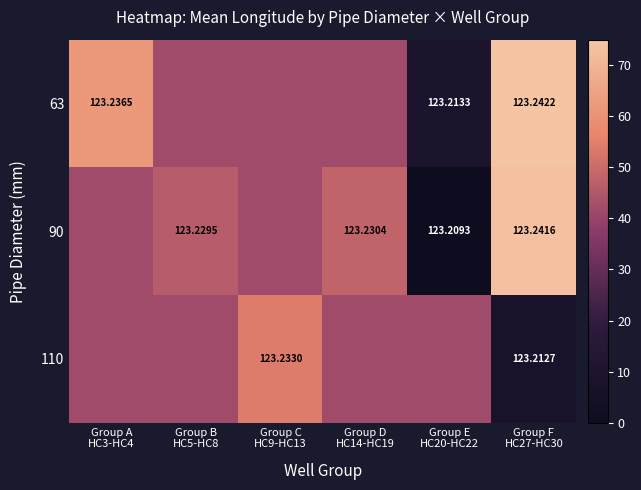

How many data points in 90 are less than 46?

3